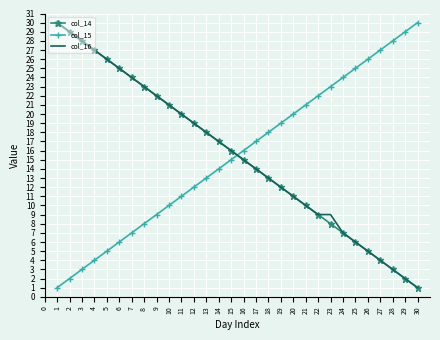

Is the value of col_16 at 26 greater than the value of col_15 at 1?

Yes